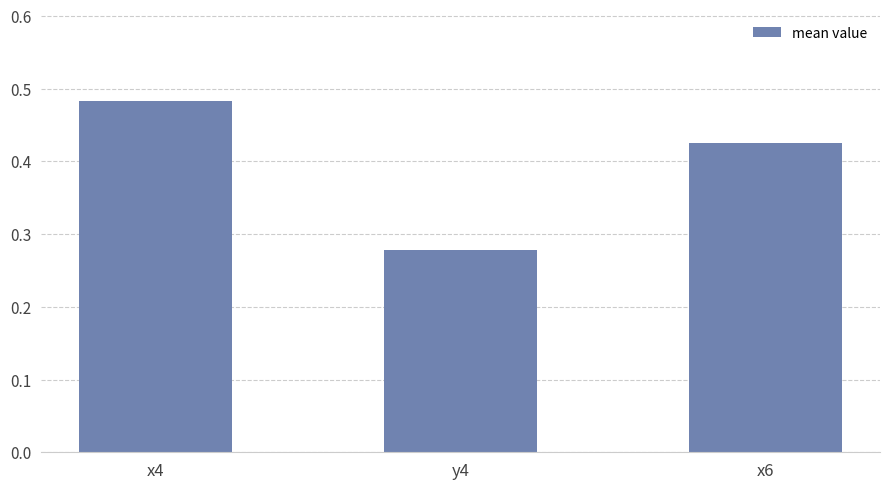

What is the sum of all values?

1.2